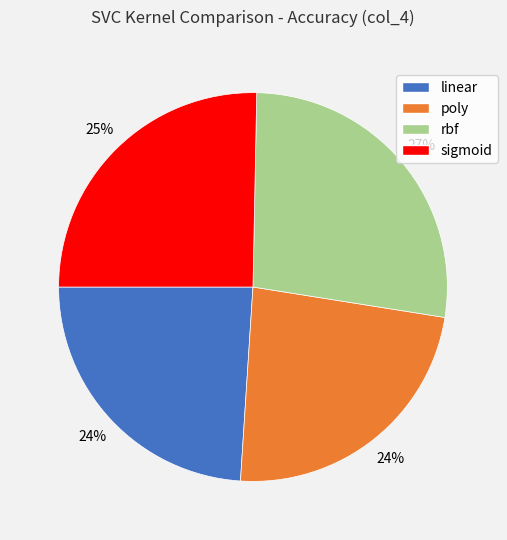

How many segments does this pie chart have?

4